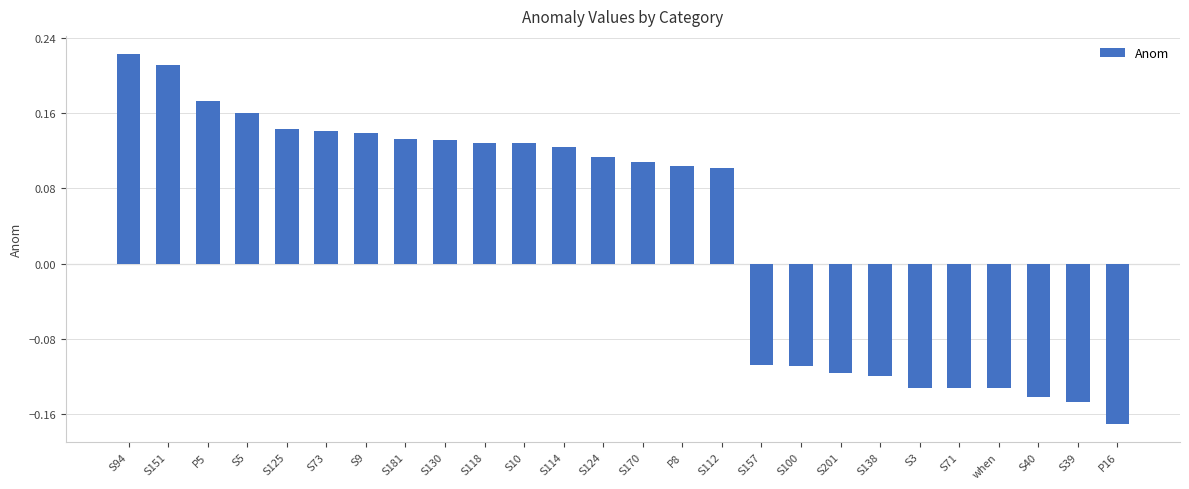

What is the difference between the maximum and minimum values?

0.4